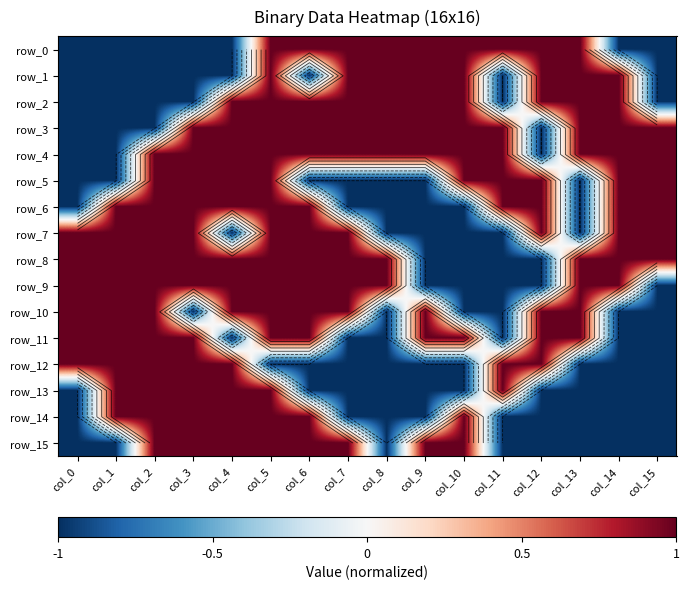

Which label corresponds to the smallest value in the chart?

col_0